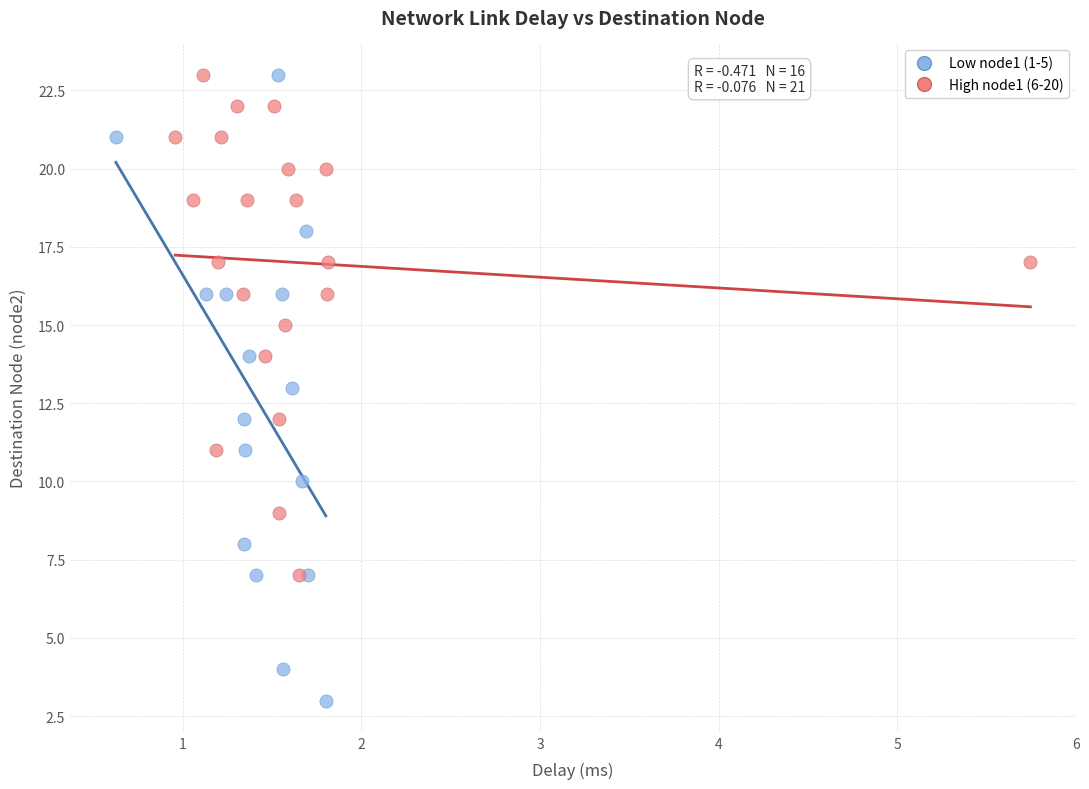

What are all the series names shown in the legend?

Low node1 (1-5), High node1 (6-20)